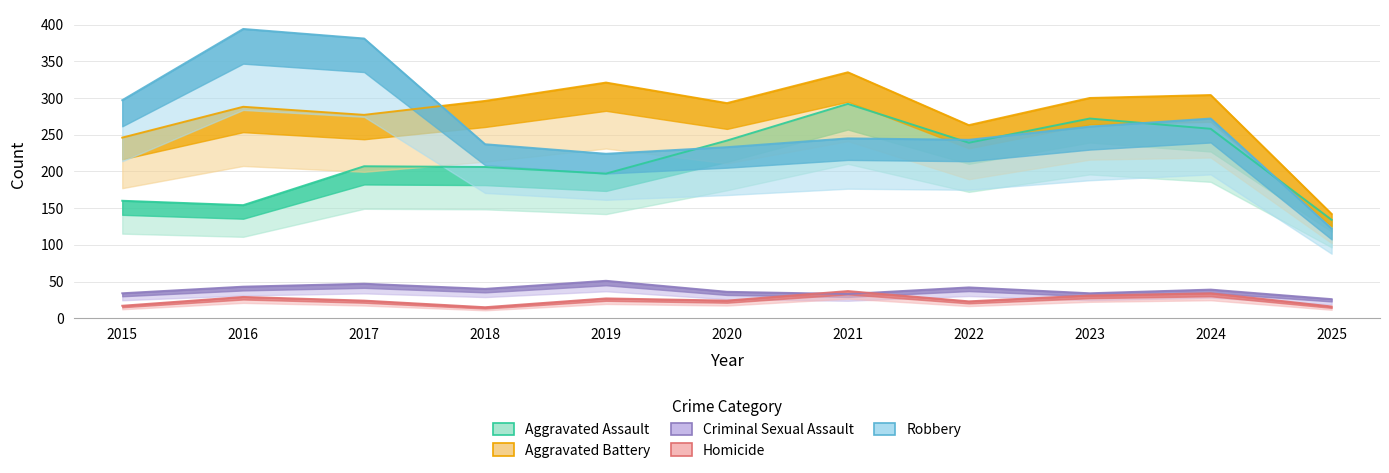

Which series ends up on top after the final intersection of Aggravated Assault and Robbery?

Aggravated Assault